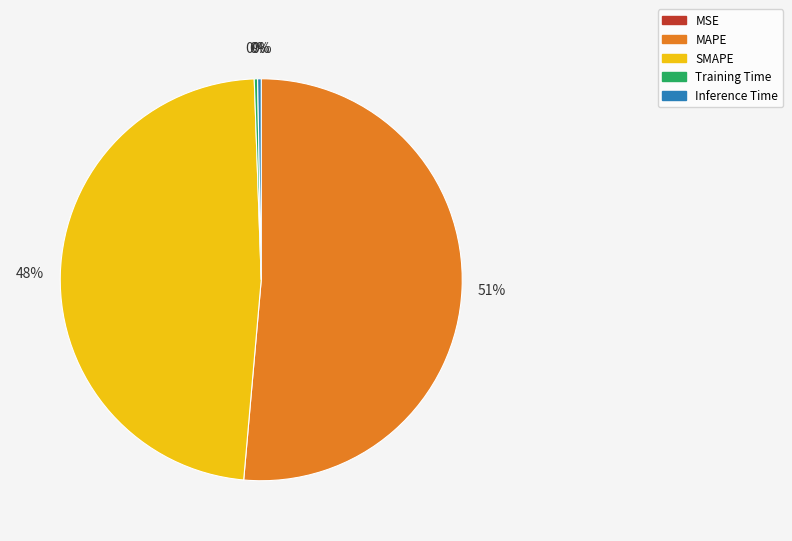

Is MAPE the majority of the pie?

Yes